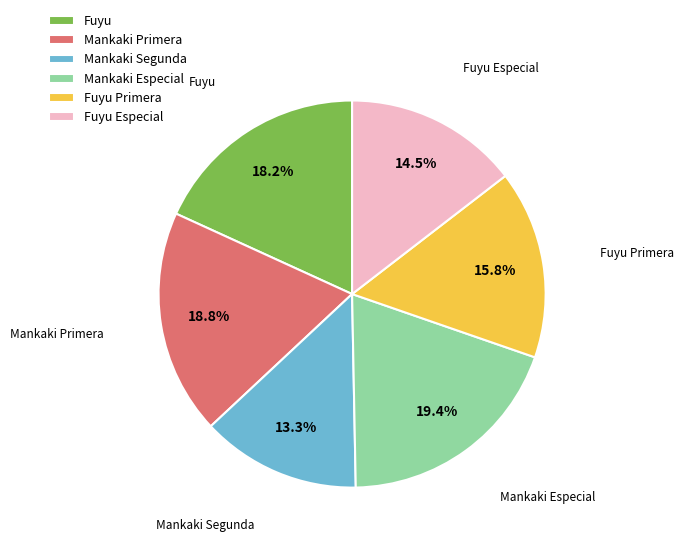

Is there a majority slice in this chart?

No